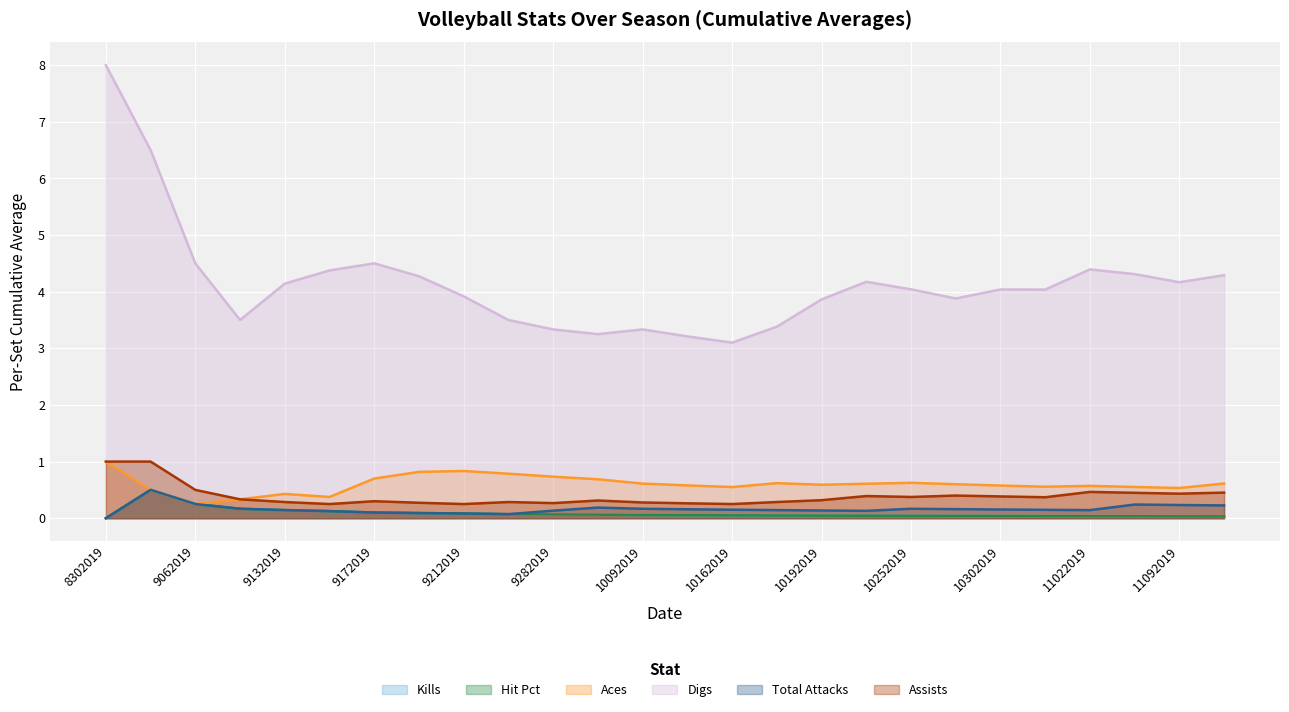

True or false: Total Attacks and Assists intersect in this chart.

False